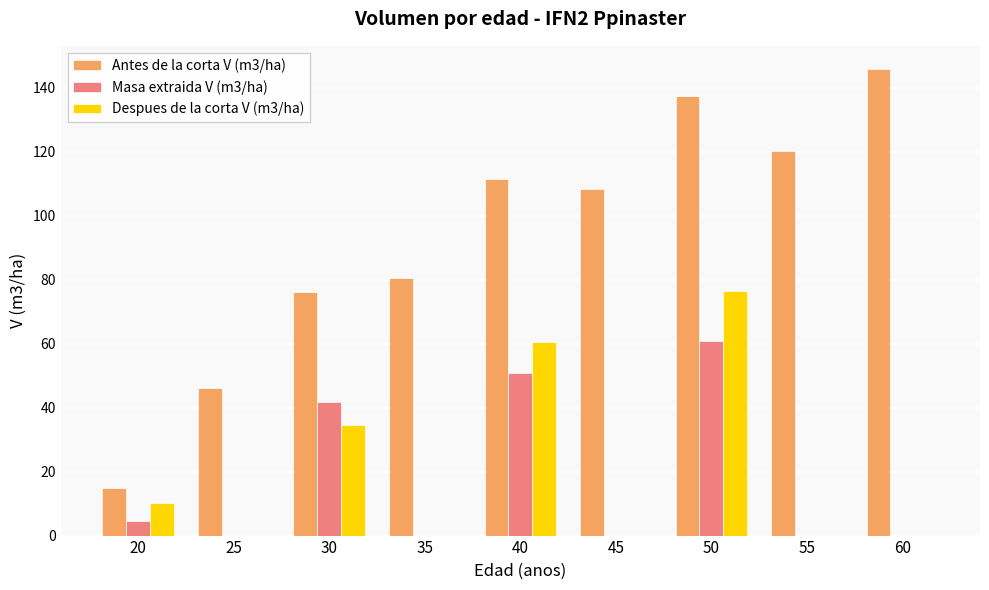

What is the sum of the Despues de la corta V (m3/ha) values at 60 and 20?

10.2